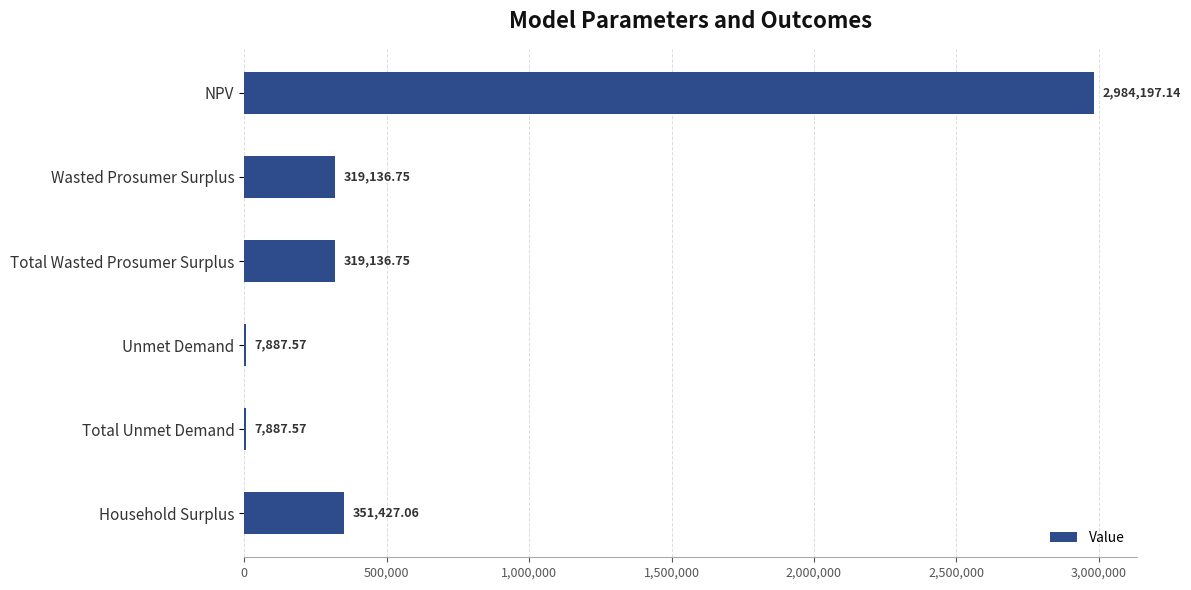

Count the number of categories in the chart.

6